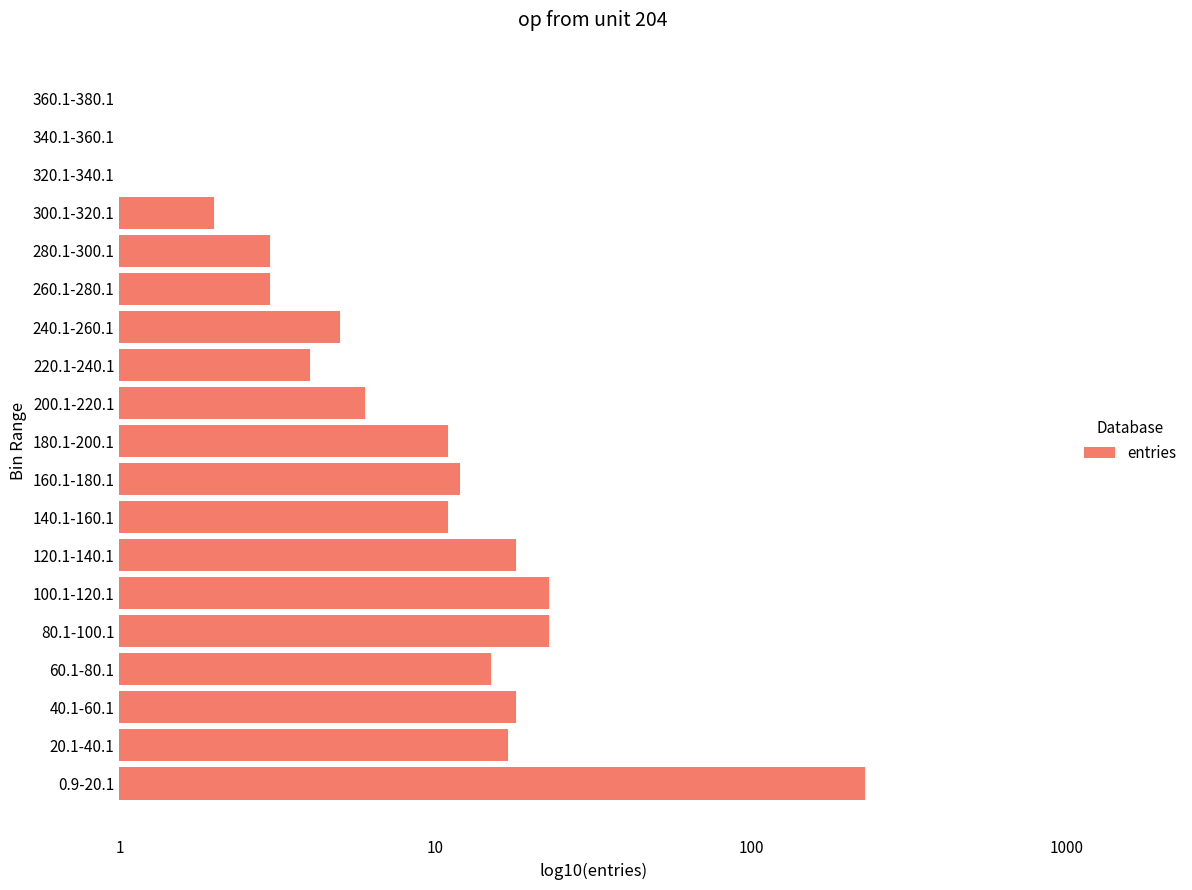

Are the bars horizontal?

Yes